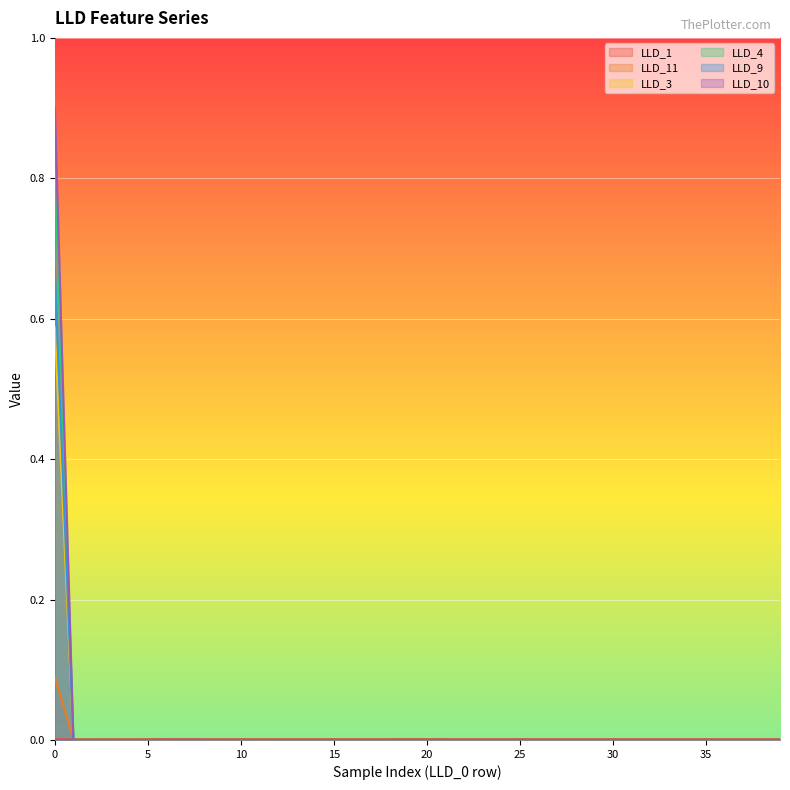

How many values in LLD_4 are above zero?

1